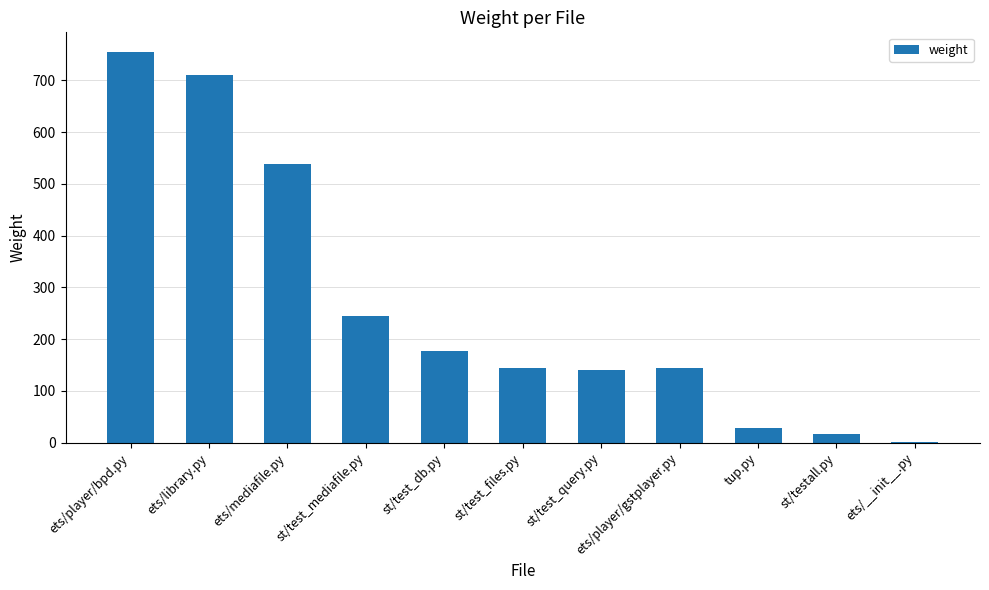

What is the maximum value shown in the chart?

755